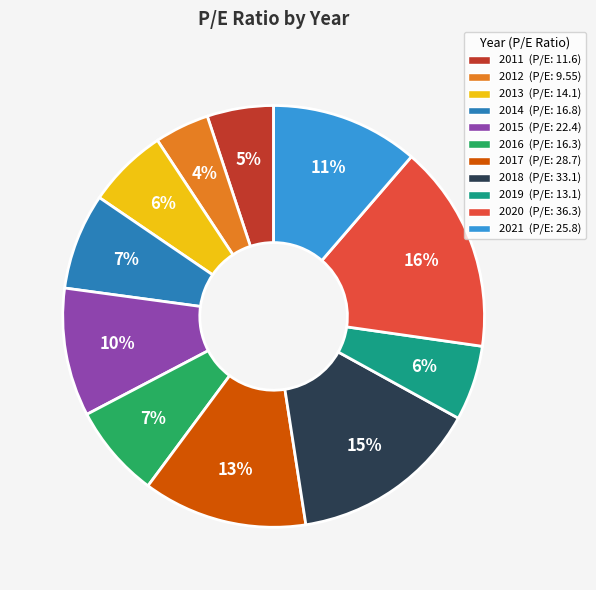

What is the ratio of the value at 2021 to the value at 2020?

0.7